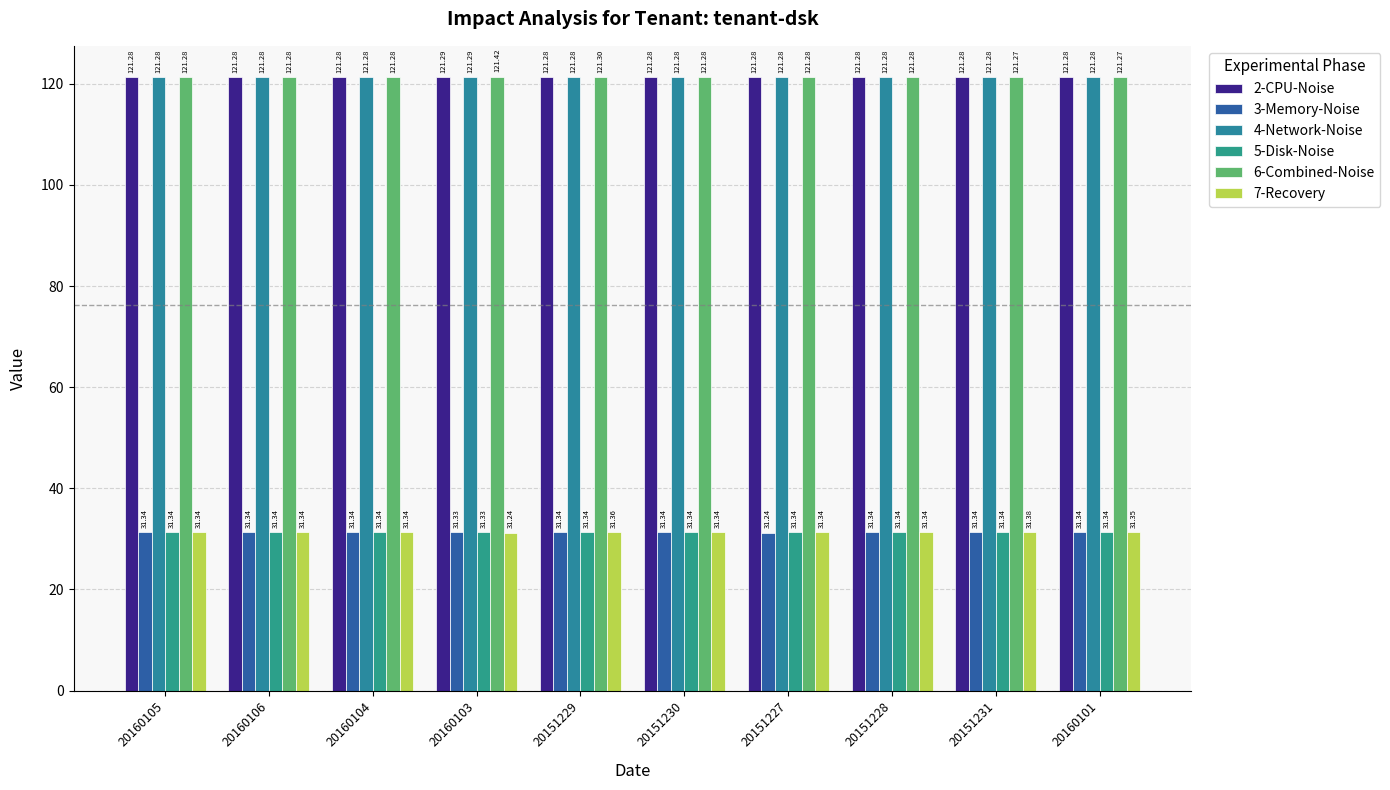

Which has a higher value, 20160104 or 20160101?

20160104